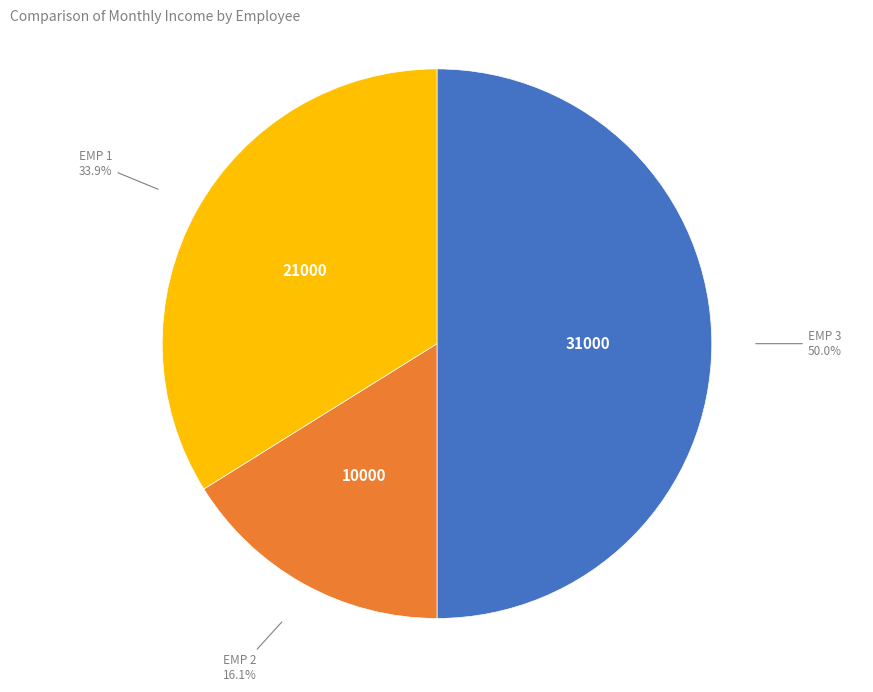

Which slice is the largest?

Emp 3